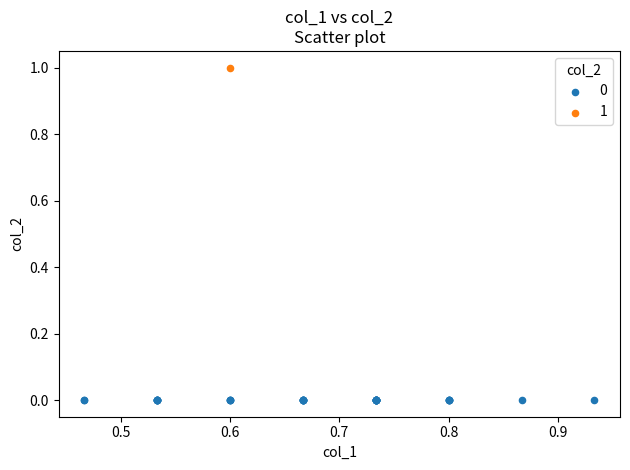

Which series reaches the minimum Y coordinate?

0